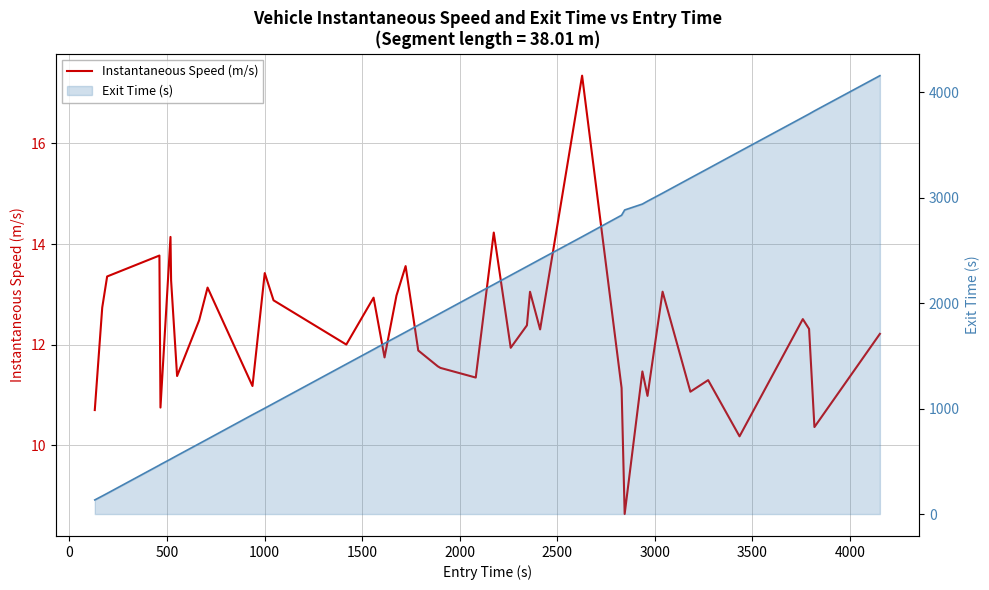

True or false: Exit Time (s) and Instantaneous Speed (m/s) cross at least once.

False